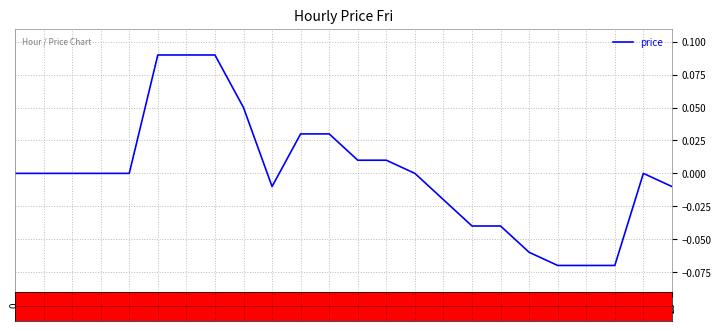

The chart shows a value of 0.0 at 3. True or false?

True